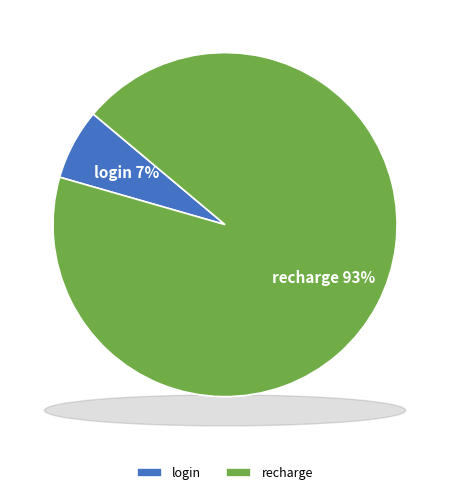

Is it true that login is 7% of the pie?

True